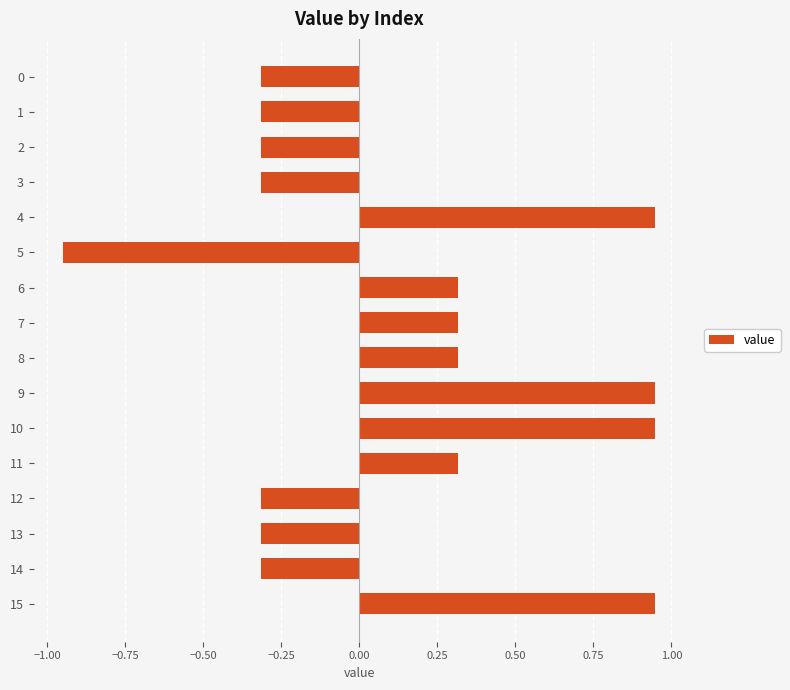

What is the value of the 3rd bar from the top?

-0.3